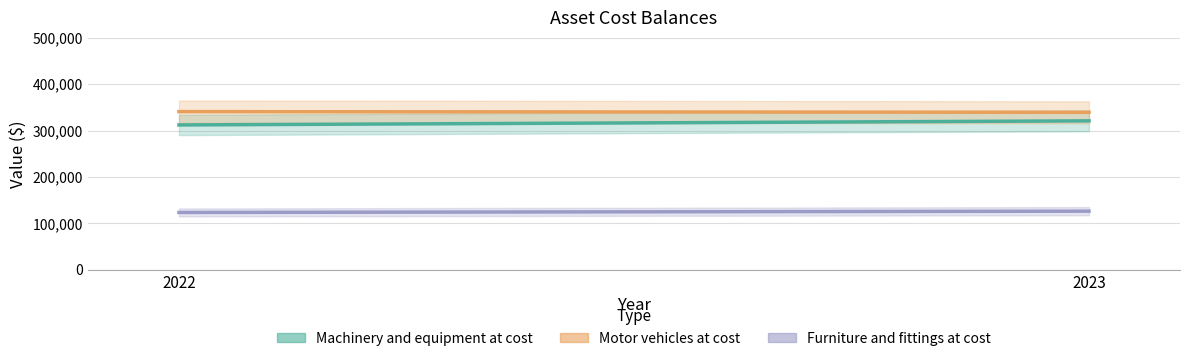

What are all the series names shown in the legend?

Machinery and equipment at cost, Motor vehicles at cost, Furniture and fittings at cost